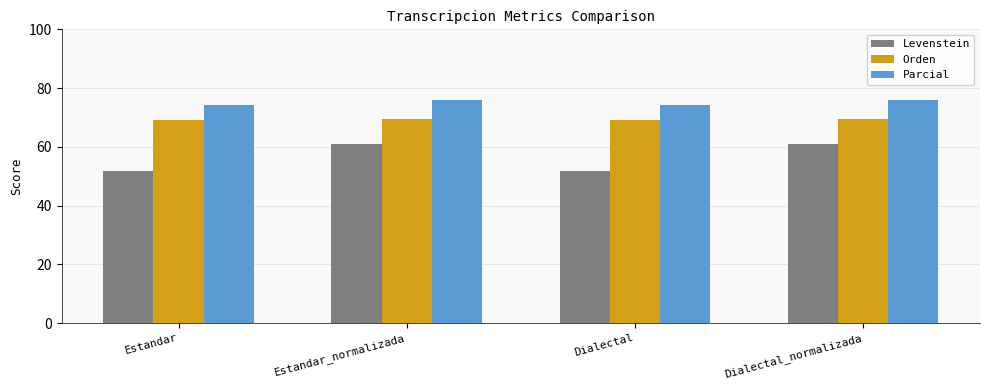

List the series in order of their overall mean, lowest first.

Levenstein, Orden, Parcial